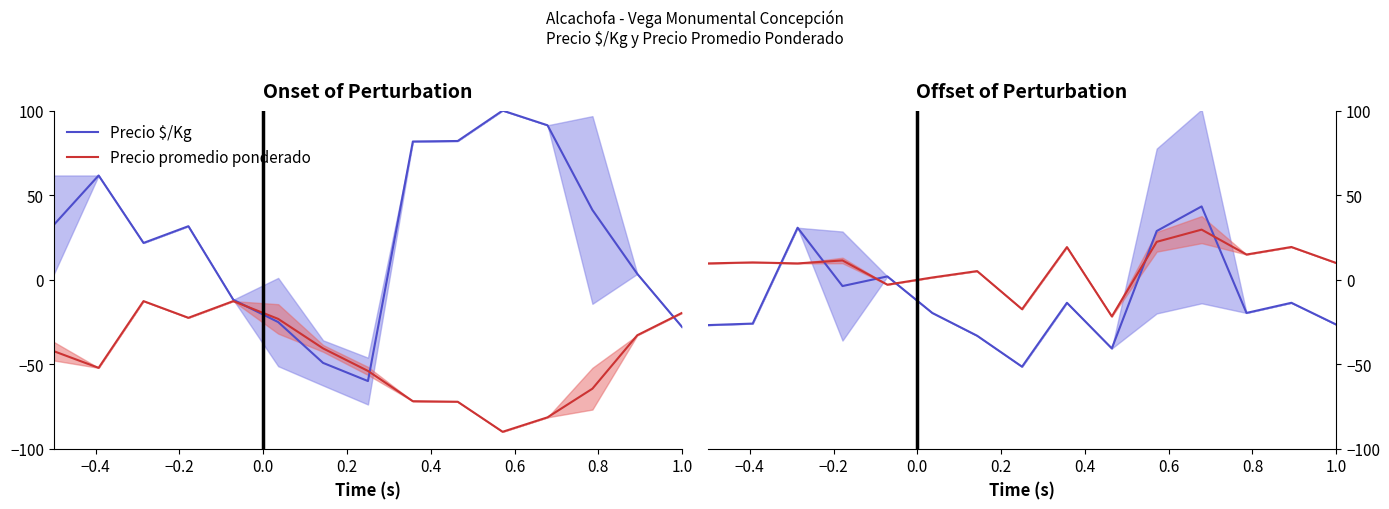

Is the value of Precio promedio ponderado at −0.4 greater than the value of Precio $/Kg at 0.0?

Yes